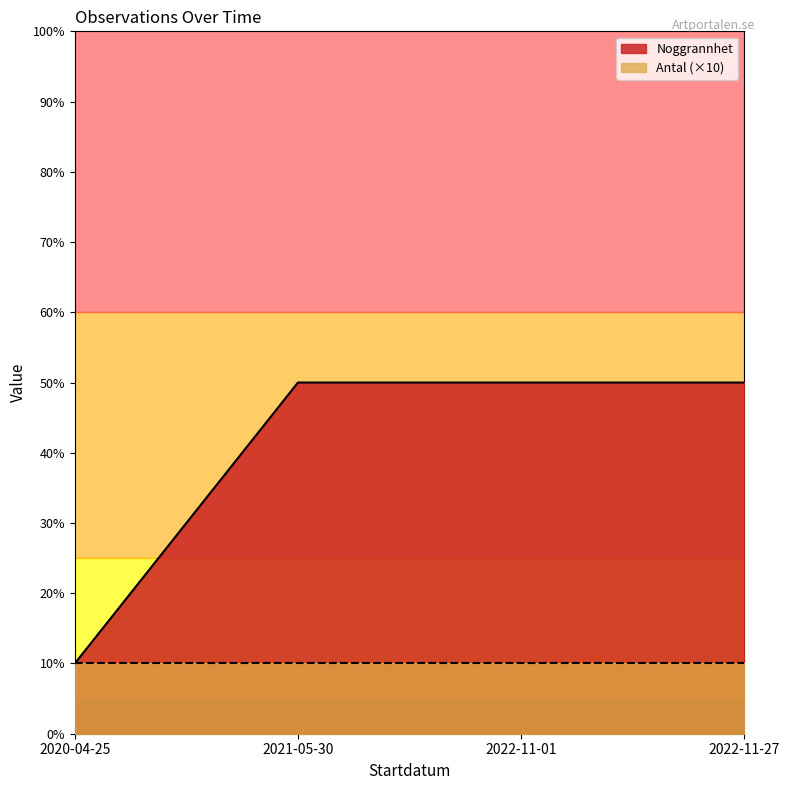

List the labels in order of value, smallest first.

2020-04-25, 2021-05-30, 2022-11-01, 2022-11-27